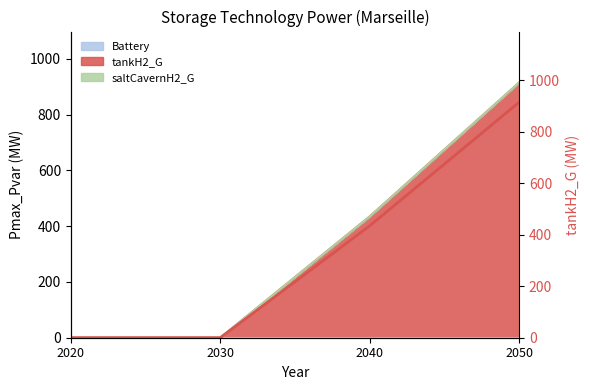

Does the chart have visible grid lines?

No